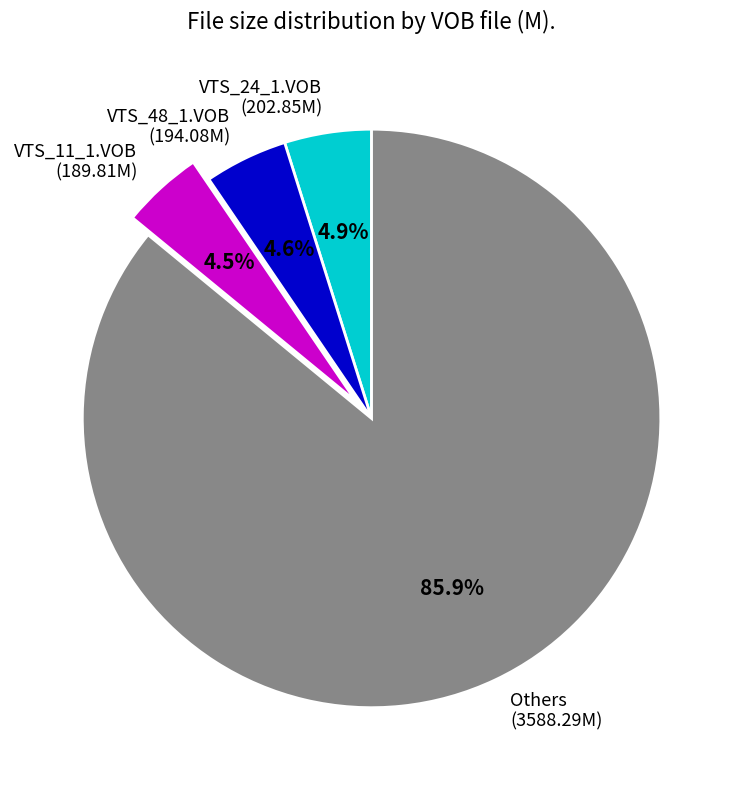

Is there a majority slice in this chart?

Yes